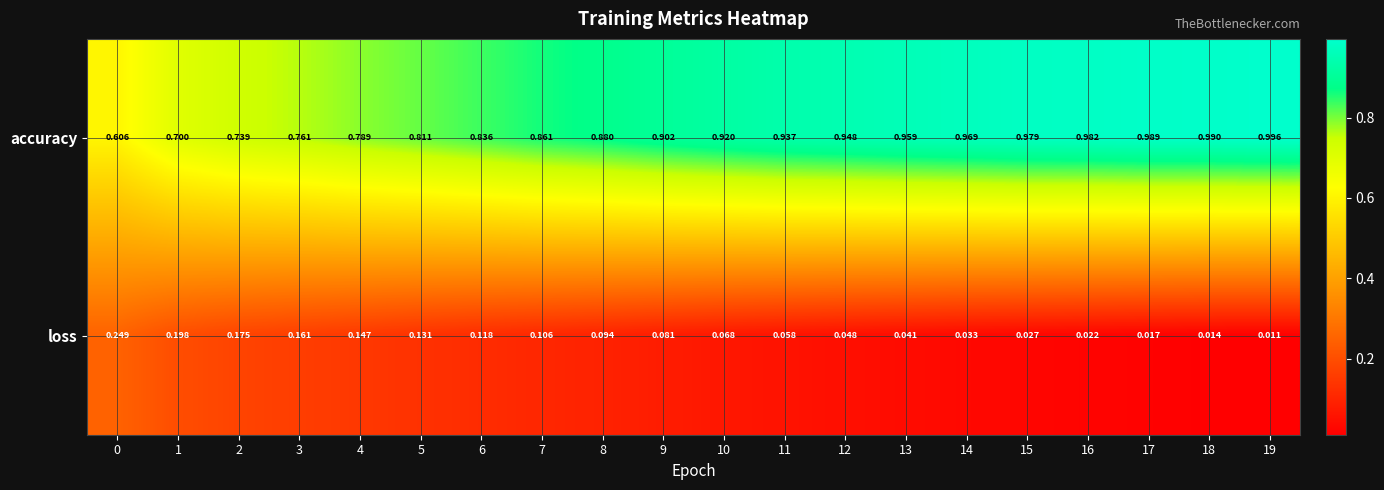

Which series has the largest total across all categories?

accuracy